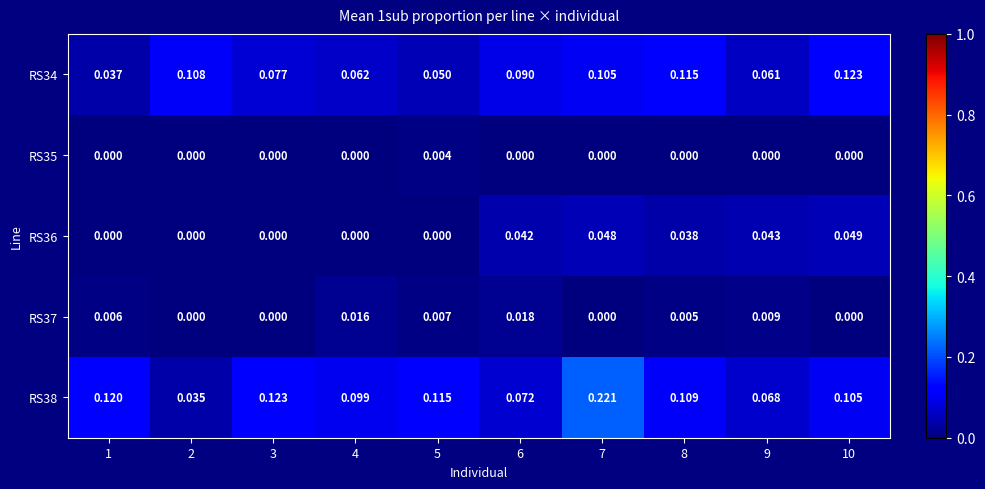

Is the value of RS35 at 4 greater than the value of RS37 at 5?

No